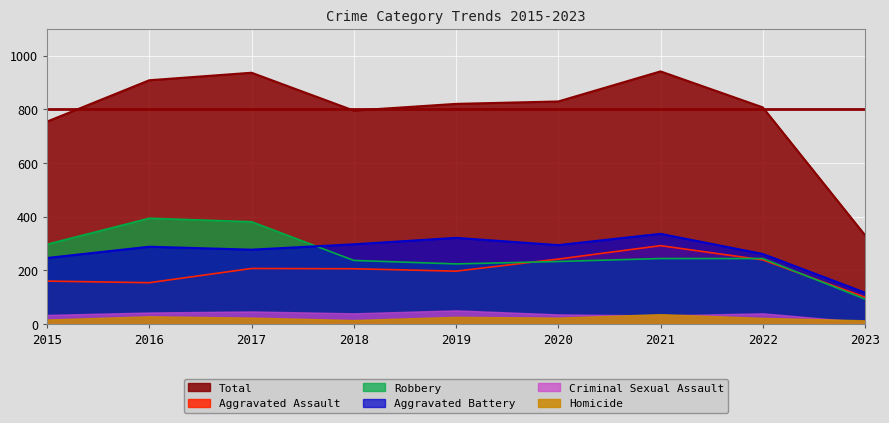

Which series has the largest total across all categories?

Total